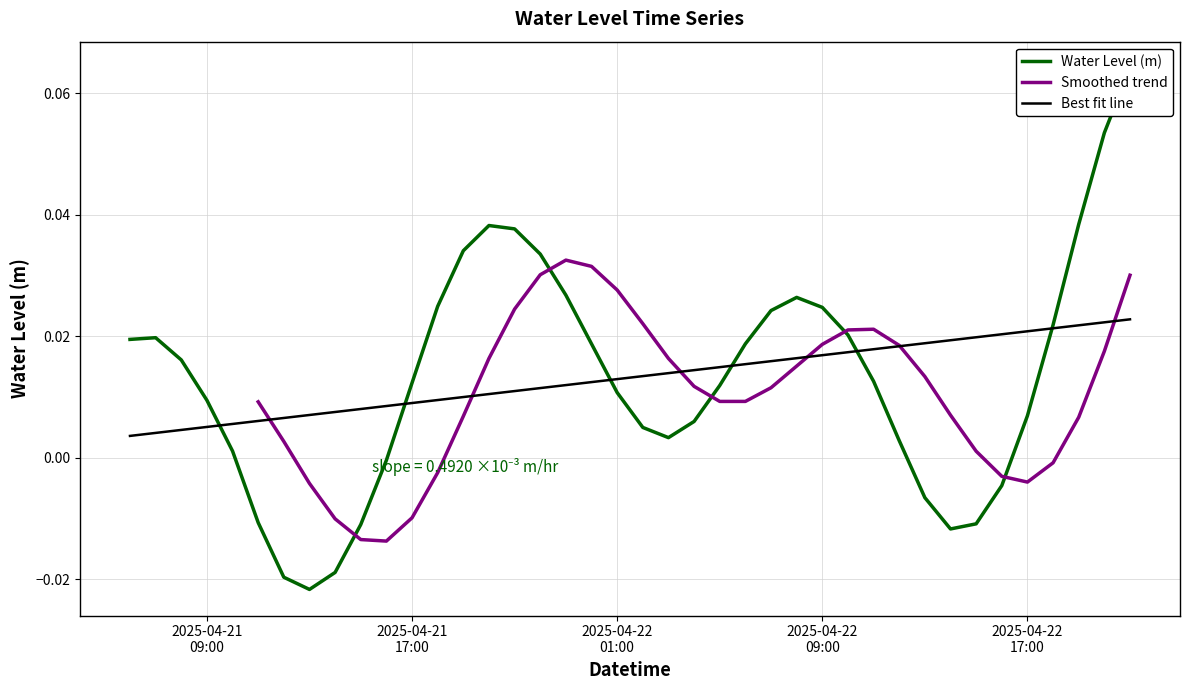

At which category does the data reach its first local valley?

2025-04-21 13:00:00